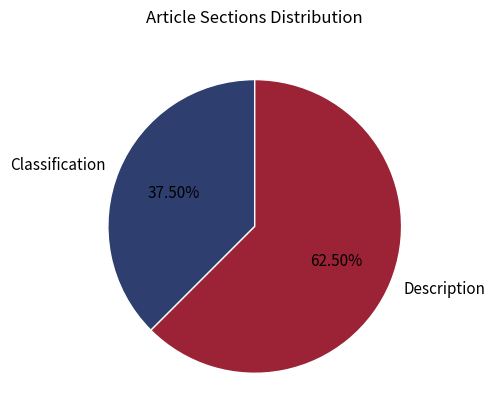

What is the smallest slice in the pie chart?

Classification